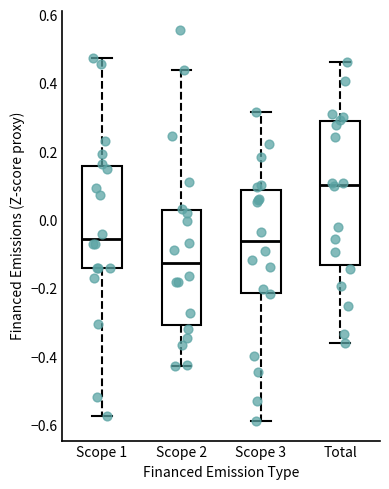

Reading left to right, read every box against the y-axis: the position of its median line, the range the box covers, and the ends of its whiskers. The values are not printed on the chart, so give them approximately, as read against the axis.

Scope 1: median -0.06, box -0.14 to 0.16, whiskers -0.58 to 0.48
Scope 2: median -0.12, box -0.30 to 0.04, whiskers -0.42 to 0.44
Scope 3: median -0.06, box -0.22 to 0.08, whiskers -0.58 to 0.32
Total: median 0.10, box -0.14 to 0.28, whiskers -0.36 to 0.46